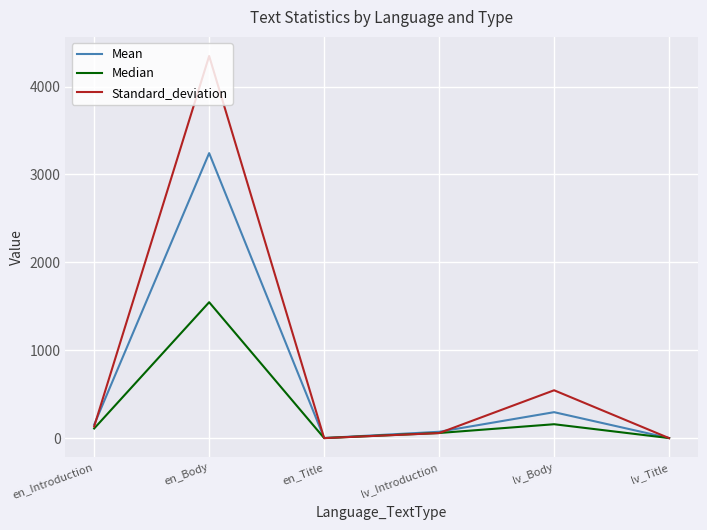

At lv_Body, list the series in order from smallest to largest.

Median, Mean, Standard_deviation